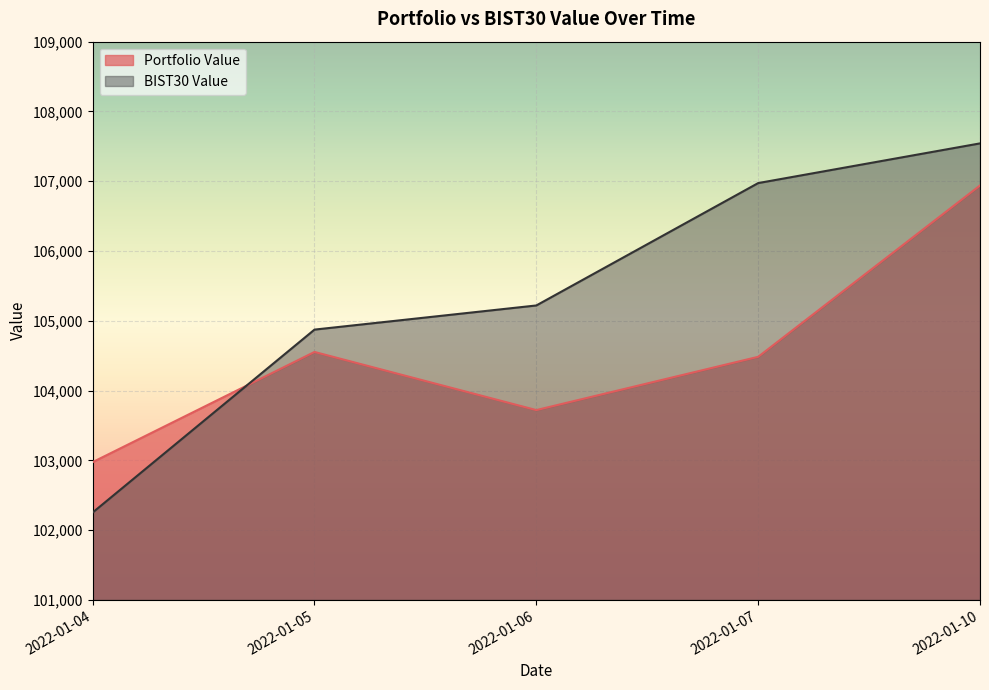

At which category does the chart reach its peak across all series?

2022-01-10